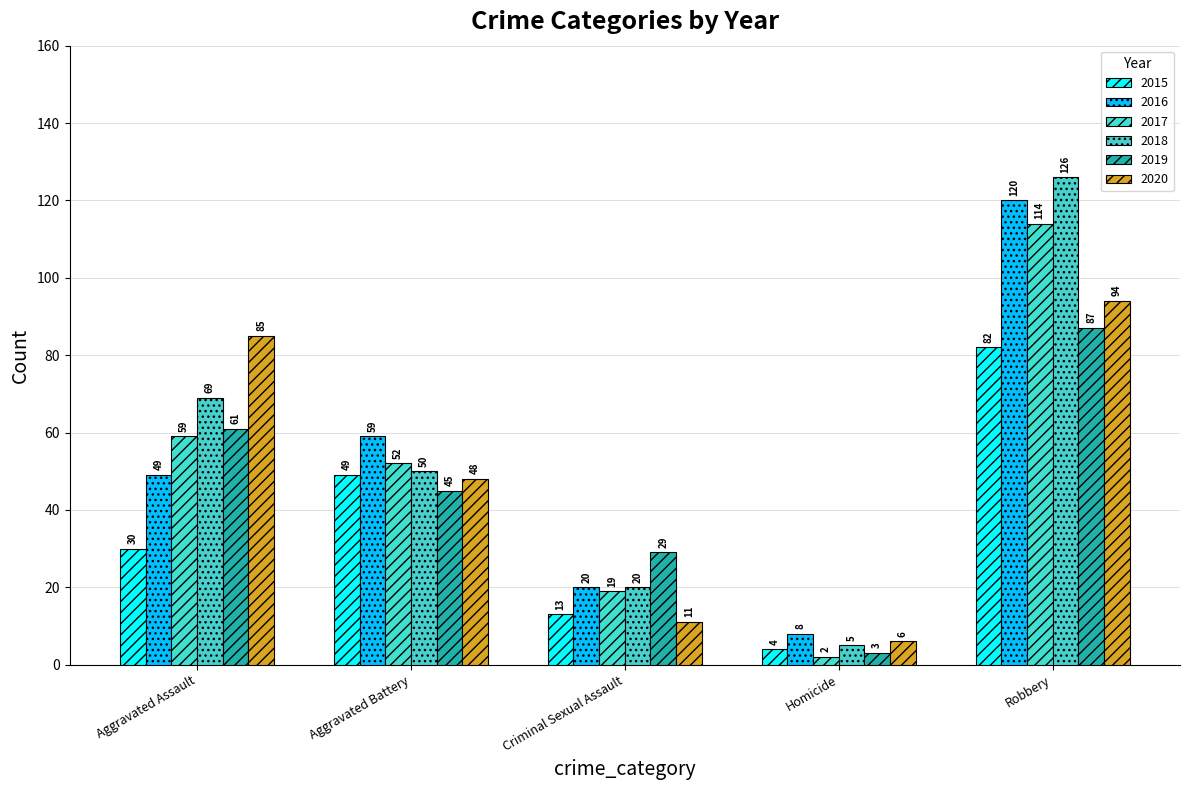

Are the bars grouped side by side (vs. stacked)?

Yes